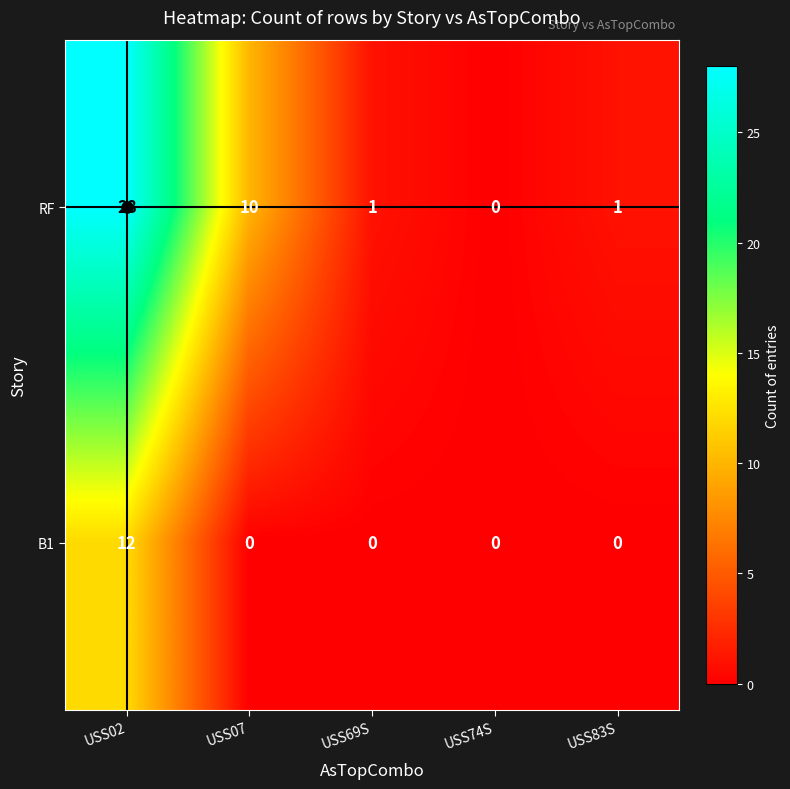

The value of RF at USS83S is 1. True or false?

True